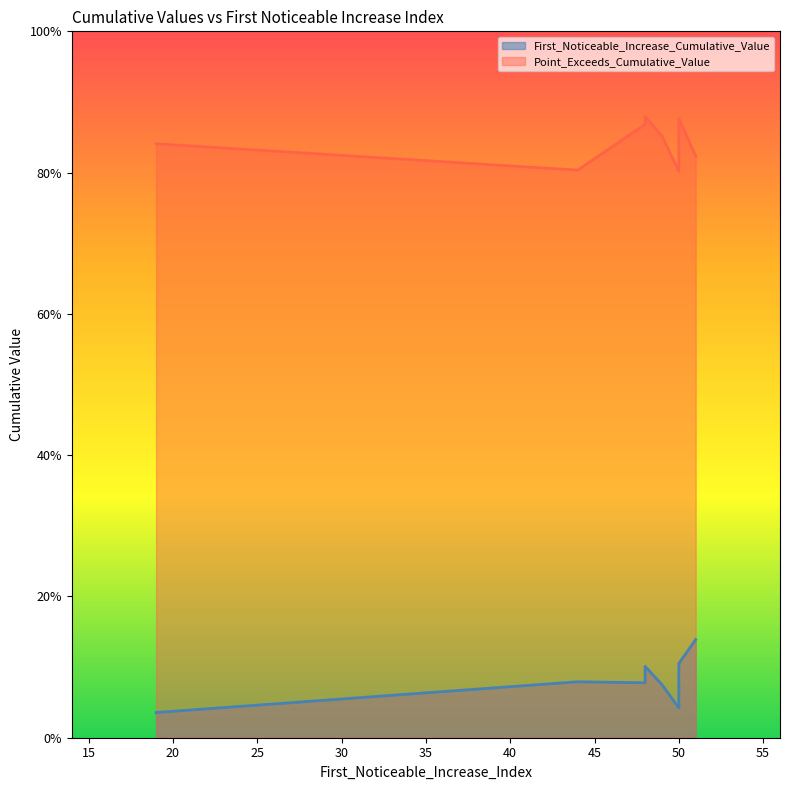

Rank the series by their average value, from lowest to highest.

First_Noticeable_Increase_Cumulative_Value, Point_Exceeds_Cumulative_Value